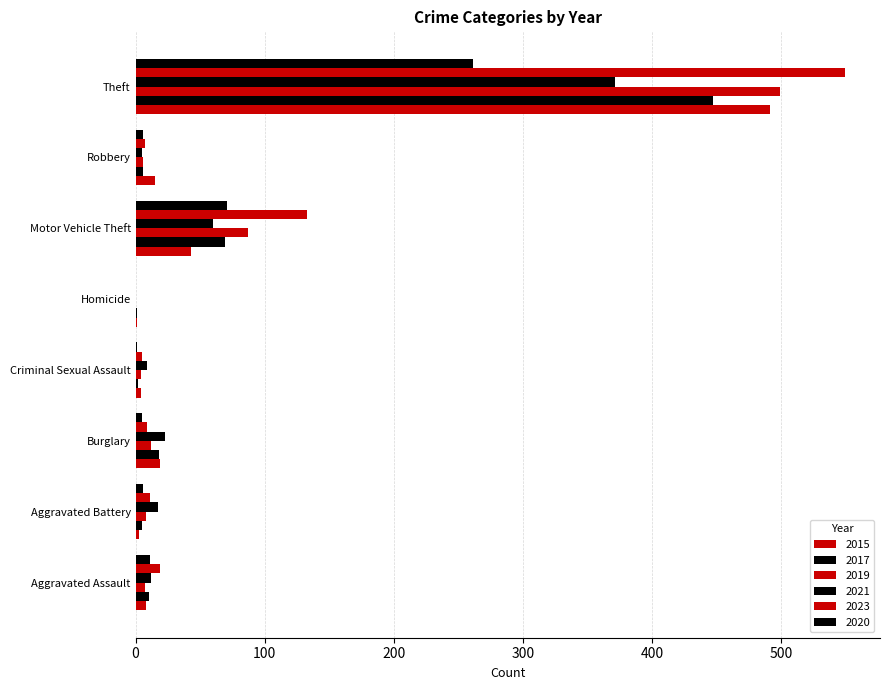

Reading left to right, what are all the values shown in this chart?

2015: 8	3	19	4	1	43	15	491
2017: 10	5	18	2	1	69	6	447
2019: 7	8	12	4	0	87	6	499
2021: 12	17	23	9	0	60	5	371
2023: 19	11	9	5	0	133	7	549
2020: 11	6	5	1	0	71	6	261